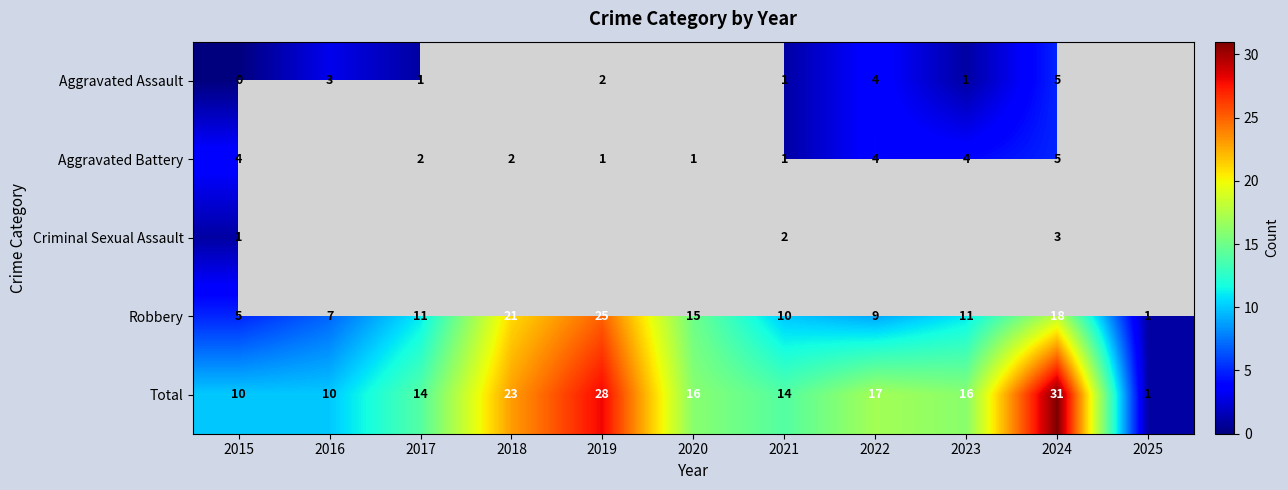

Is it true that Aggravated Assault equals 0 at 2021?

False